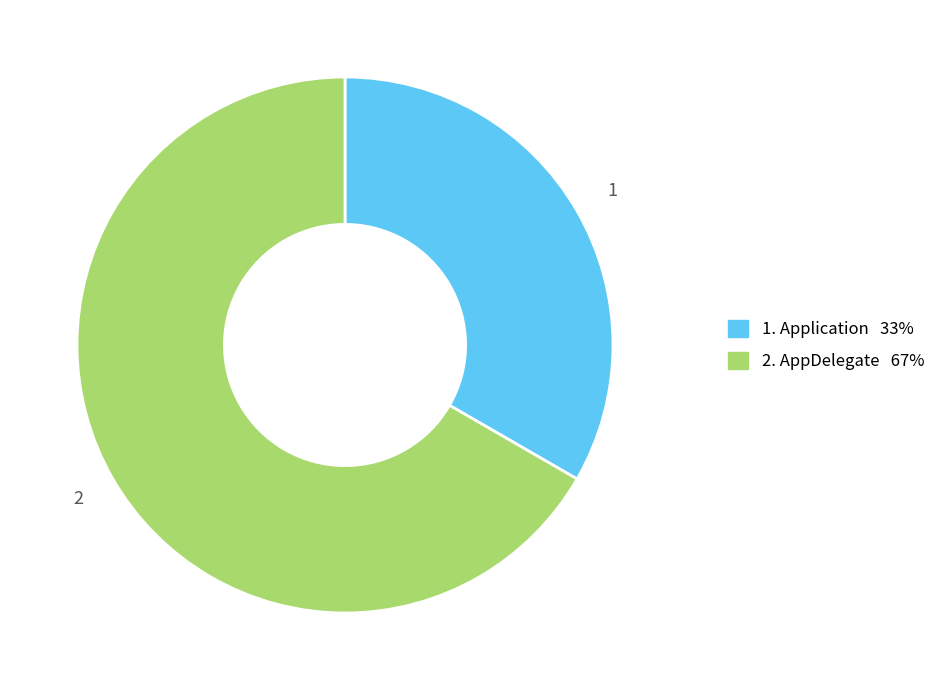

Is 1. Application 33% the majority of the pie?

No